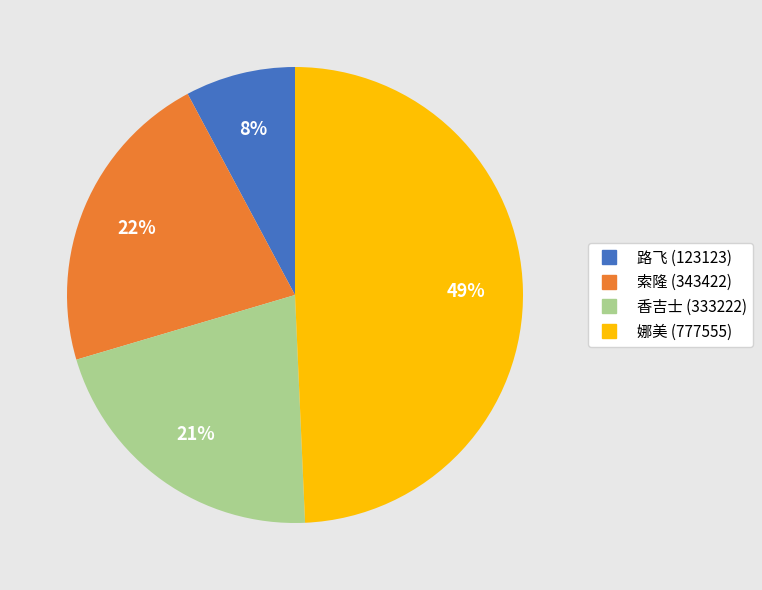

Rank the categories by value from lowest to highest.

路飞, 香吉士, 索隆, 娜美